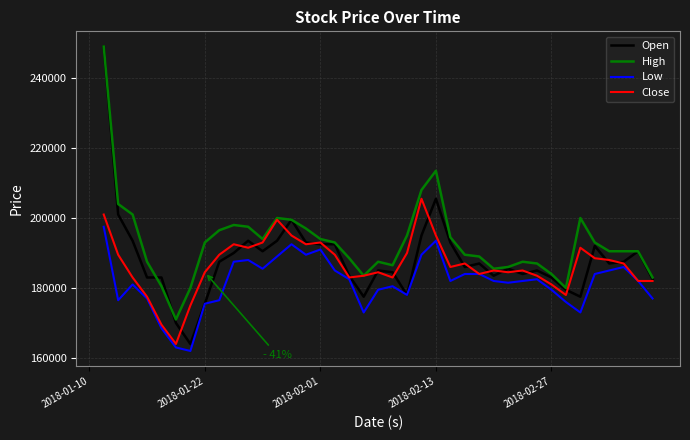

True or false: Close has more than 1 interior local peaks.

True